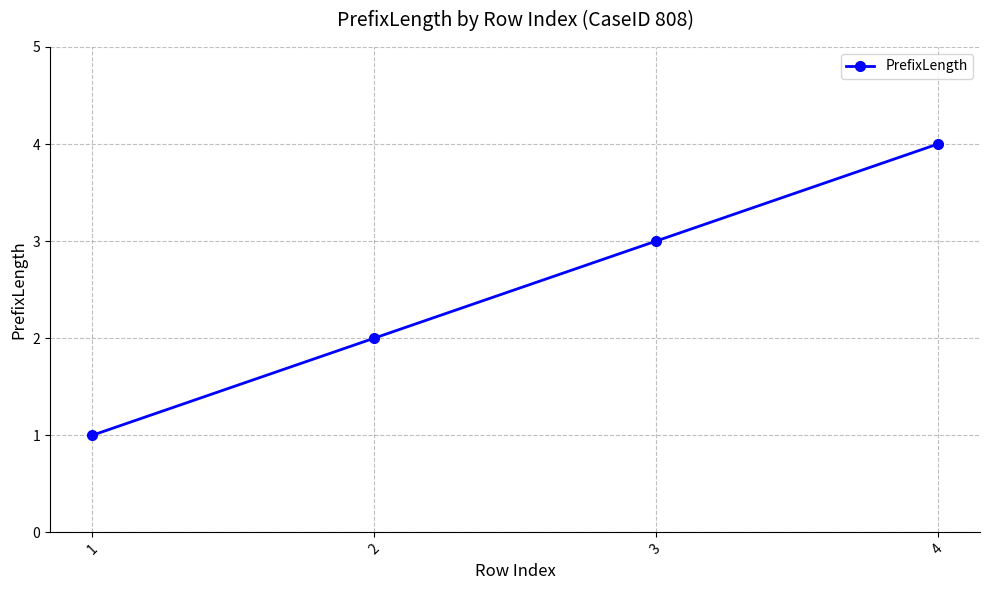

Rank the categories by value from lowest to highest.

1, 2, 3, 4